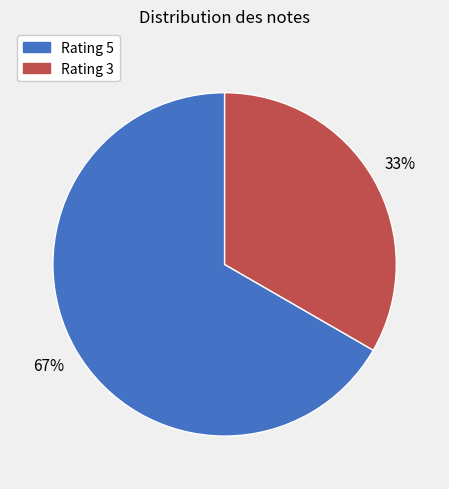

How many segments does this pie chart have?

2